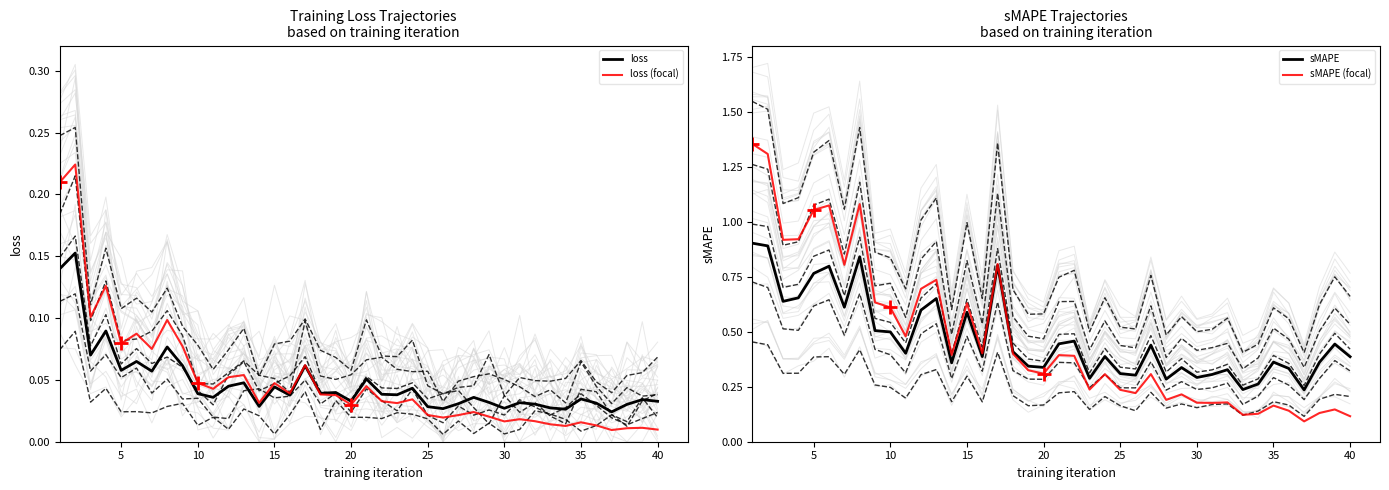

How many interior local valleys does the sMAPE (focal) series have?

12